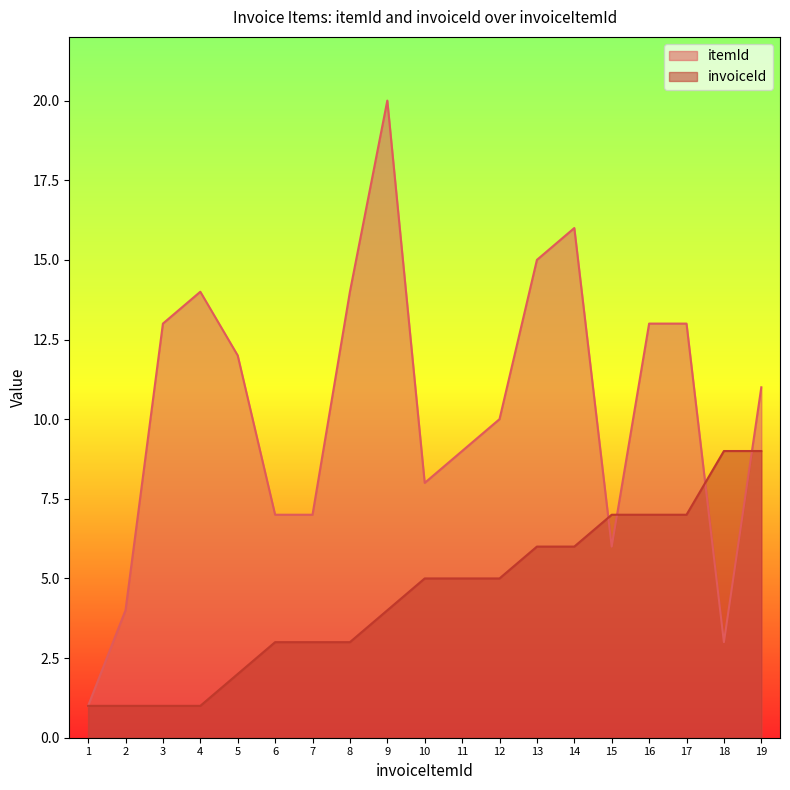

What is the sum of the invoiceId values at 6 and 5?

5